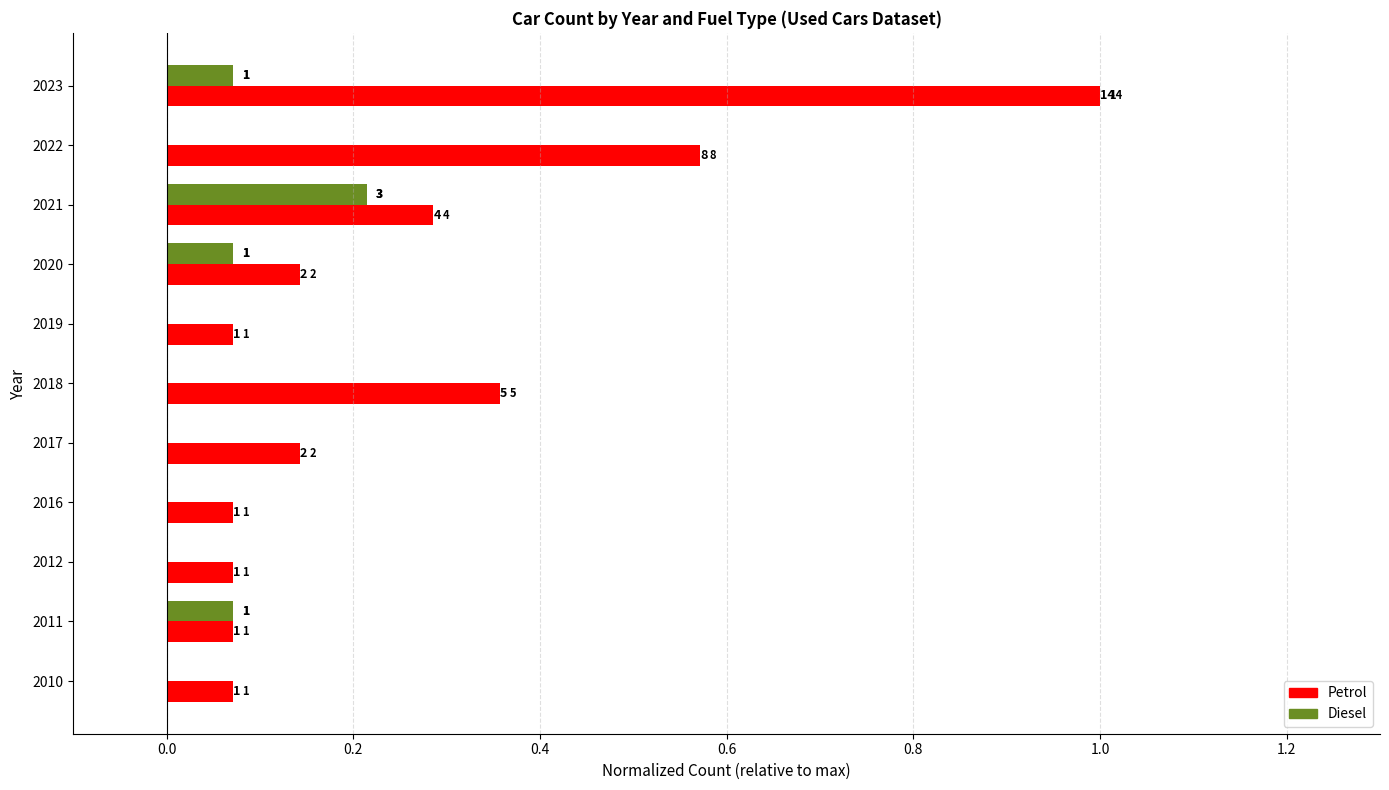

True or false: Diesel has a value of 0.0 at 2023.

False